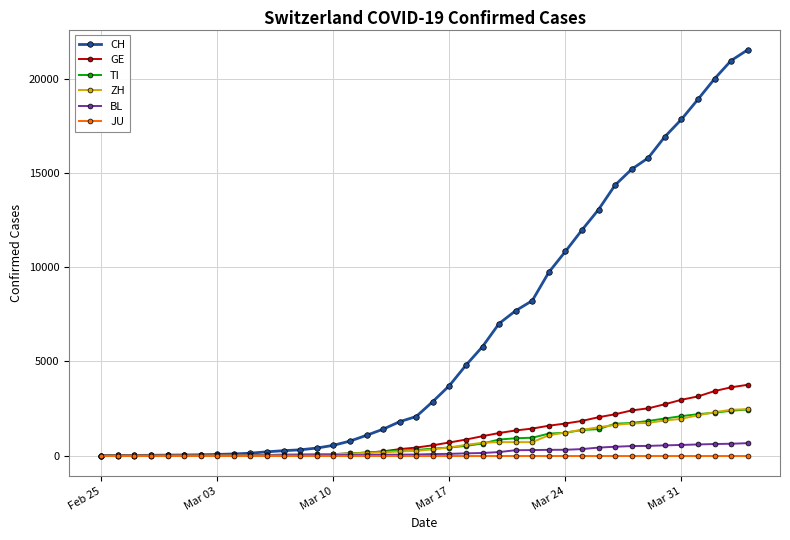

What is the maximum value shown in the chart?

21529